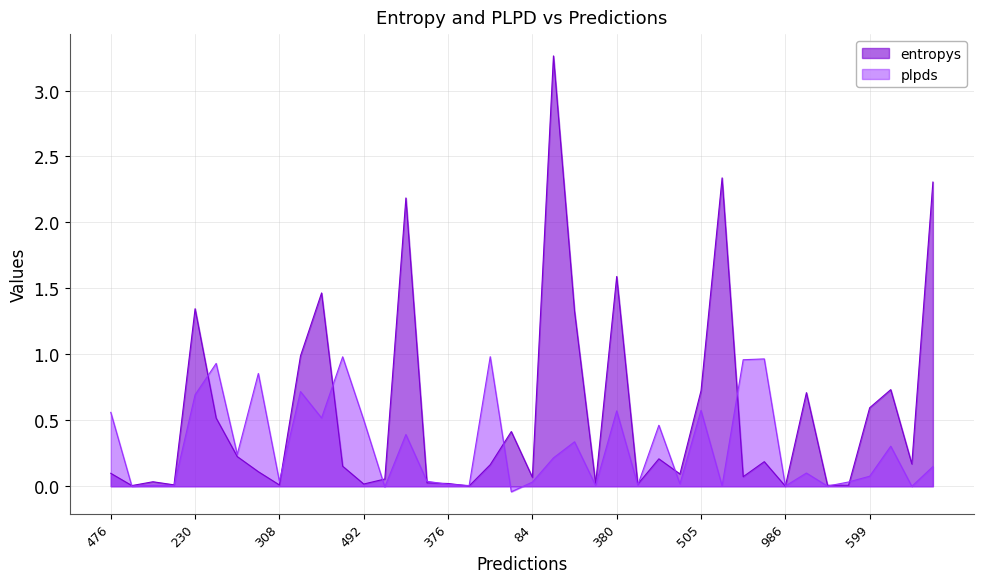

What is the difference between the maximum and minimum values in the entropys series?

3.3